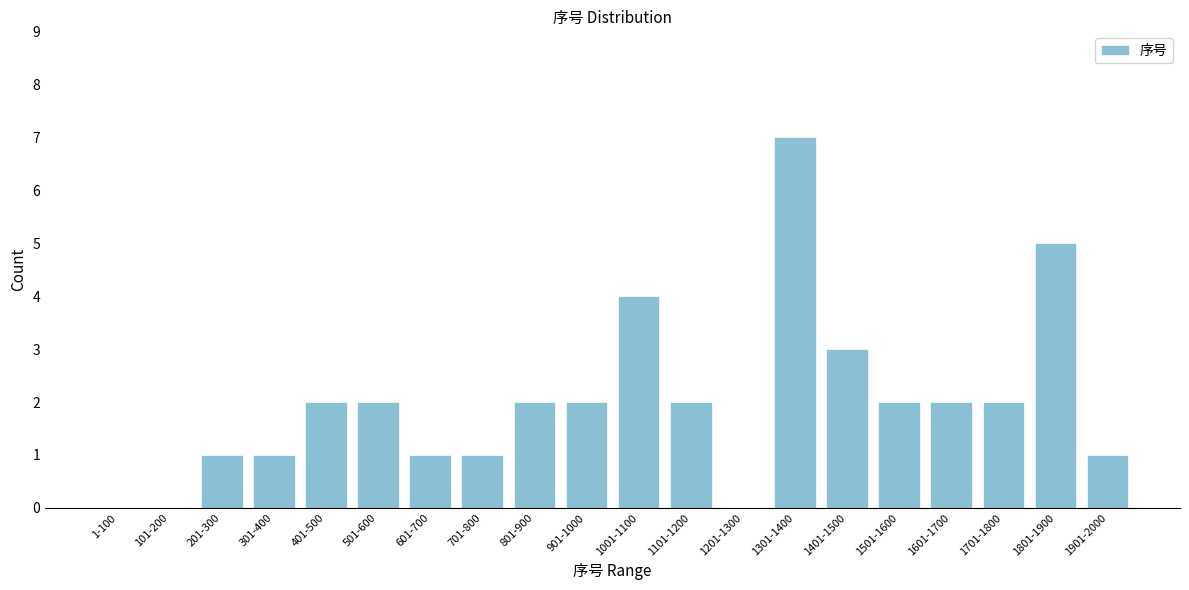

Reading left to right, what are all the values shown in this chart?

1-100=0	101-200=0	201-300=1	301-400=1	401-500=2	501-600=2	601-700=1	701-800=1	801-900=2	901-1000=2	1001-1100=4	1101-1200=2	1201-1300=0	1301-1400=7	1401-1500=3	1501-1600=2	1601-1700=2	1701-1800=2	1801-1900=5	1901-2000=1